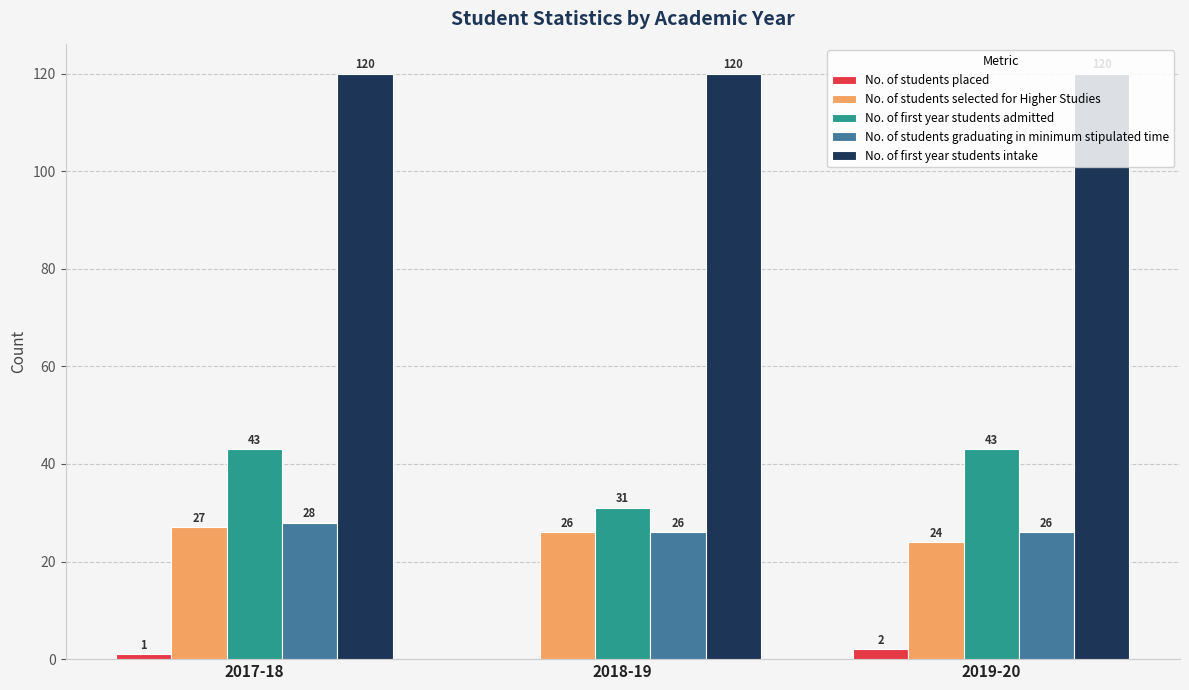

True or false: No. of students selected for Higher Studies has a value of 26 at 2018-19.

True